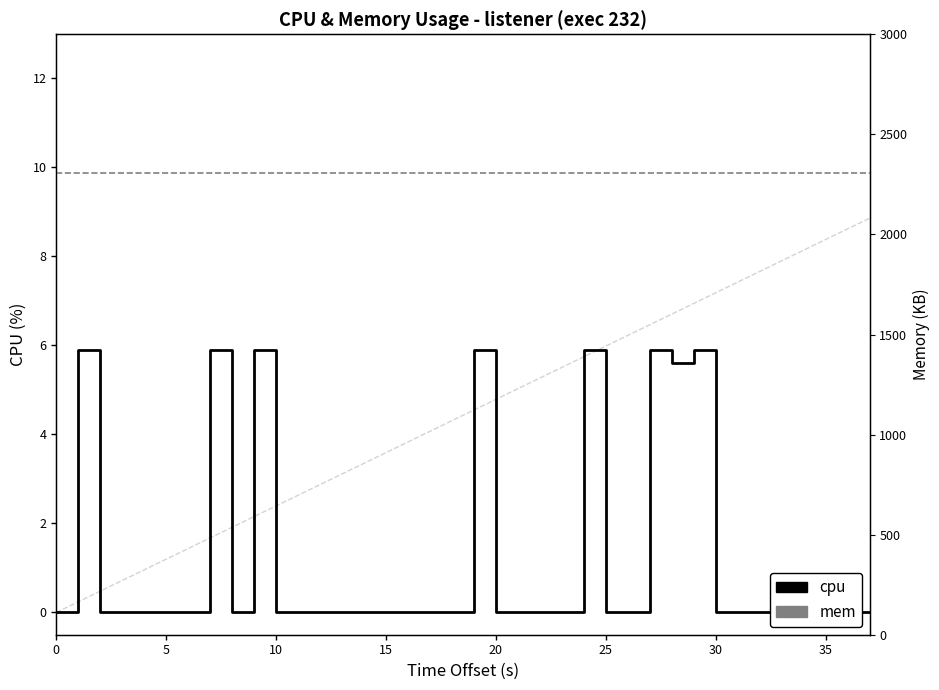

True or false: mem has more than 2 interior local peaks.

False